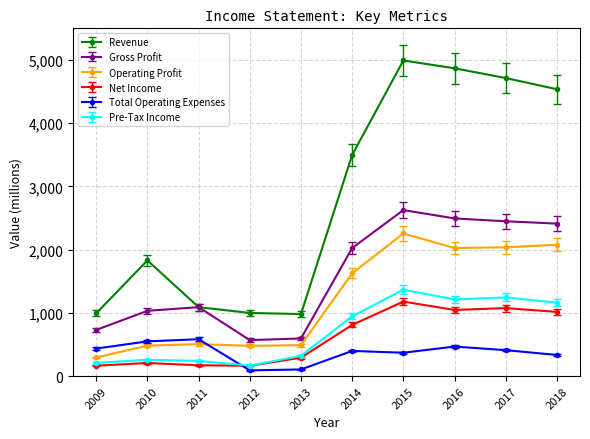

How many lines are shown in the chart?

6